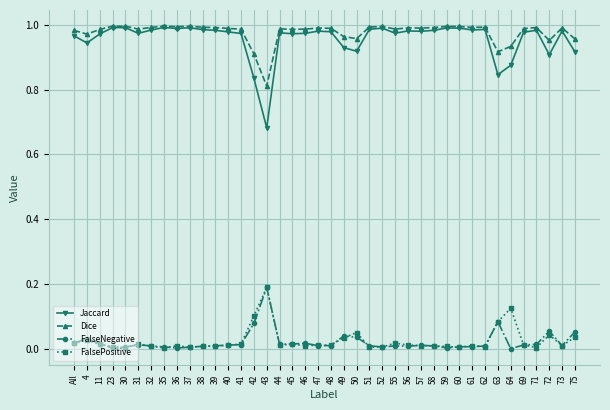

True or false: Jaccard has a value of 0.9 at 64.

True